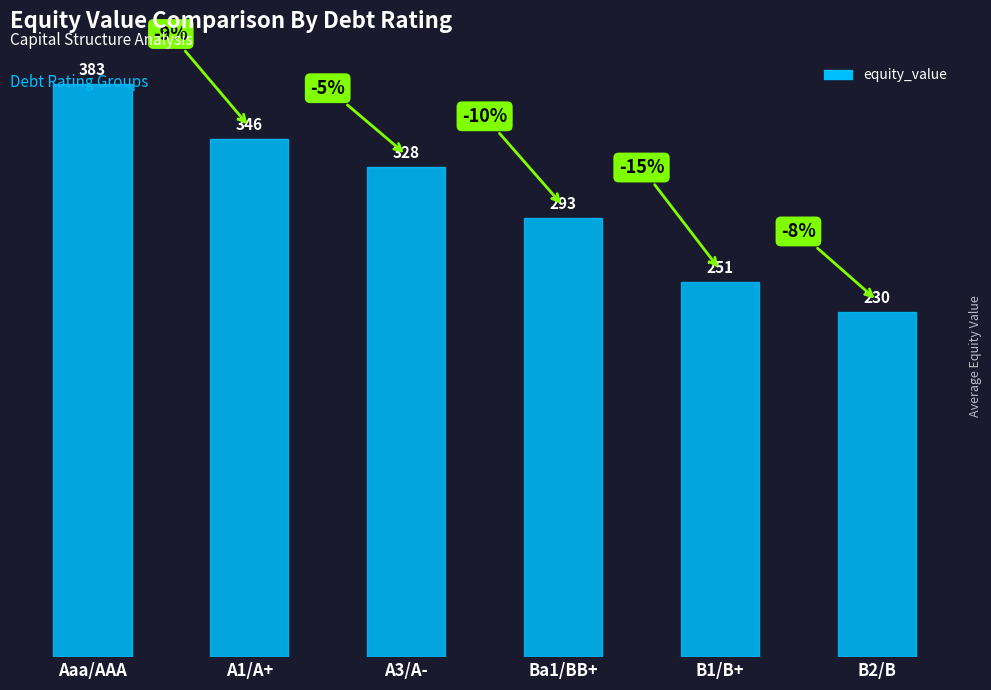

What is the change in value from Aaa/AAA to A3/A-?

-55.0